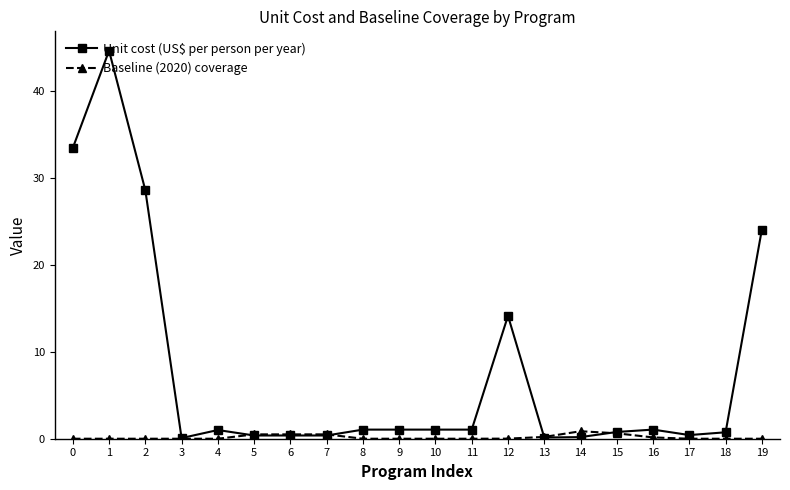

Rank the series at 4 from highest to lowest value.

Unit cost (US$ per person per year), Baseline (2020) coverage